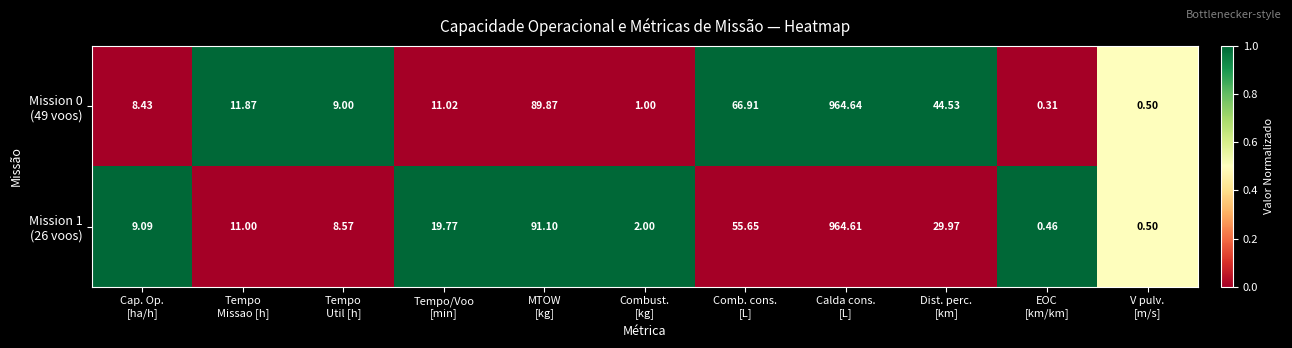

What is the spread (max minus min) of values at Calda cons.
[L]?

0.0